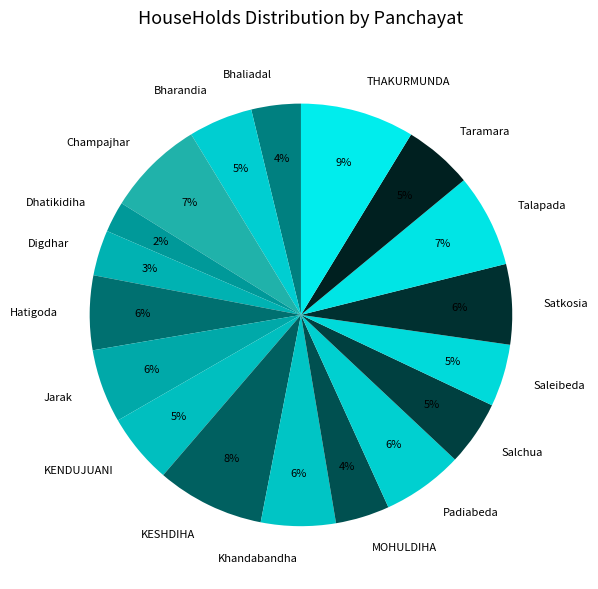

What percentage is the KESHDIHA slice, to the nearest percent?

8%